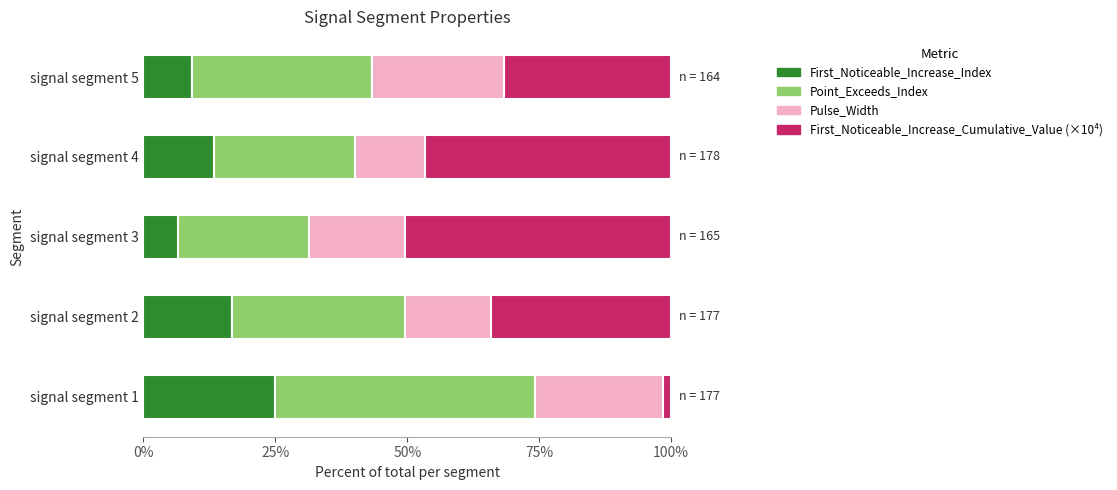

Which category has the lowest value in the First_Noticeable_Increase_Index series?

signal segment 3